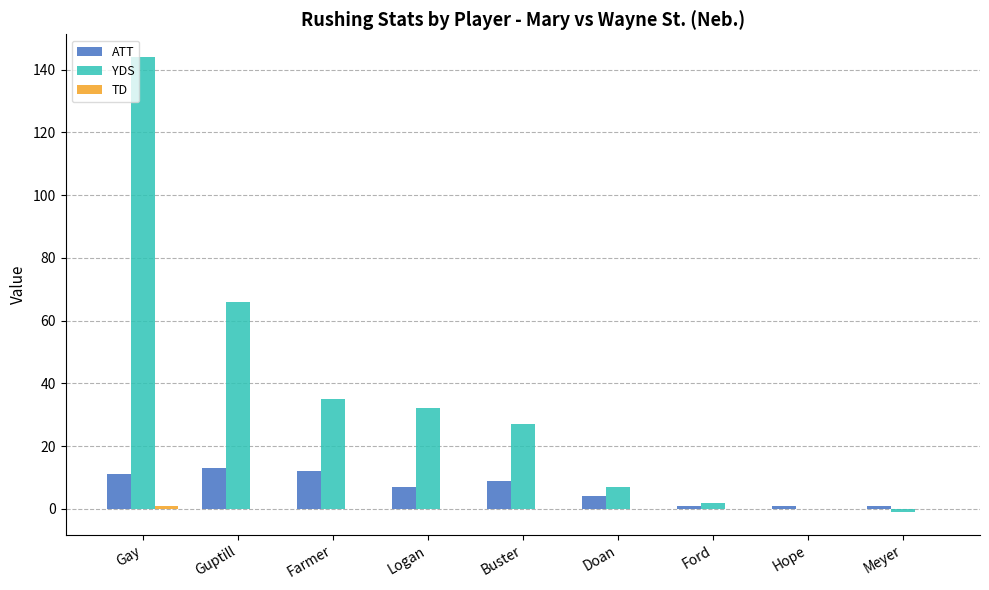

How many categories are shown in the chart?

9